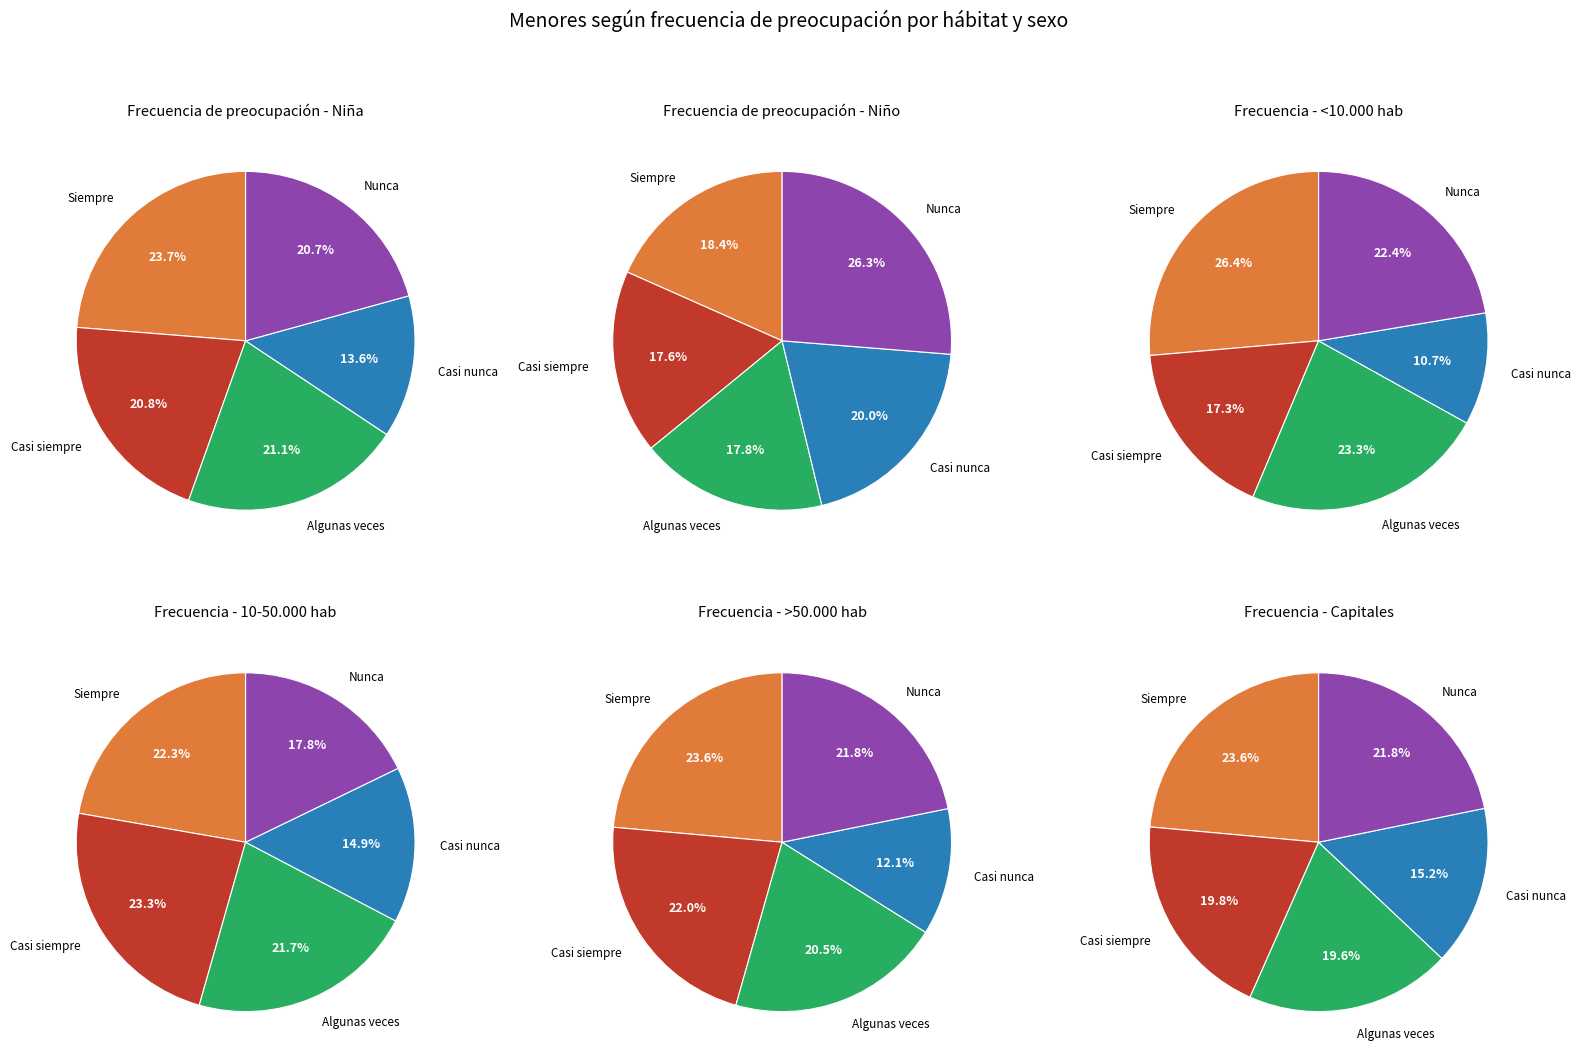

What percentage is the 0 slice, to the nearest percent?

24%